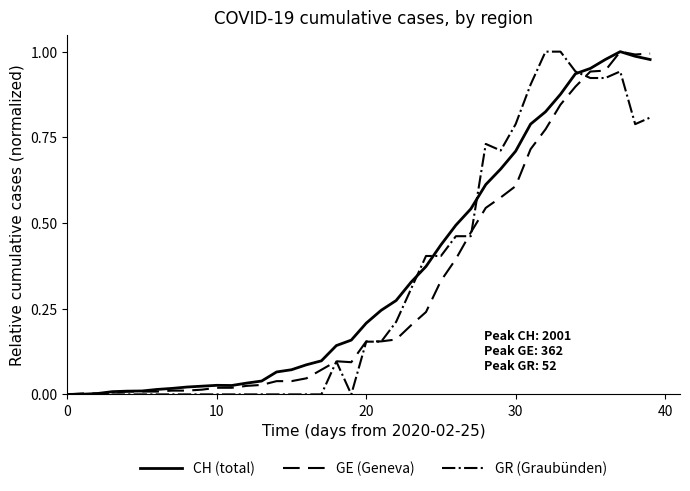

What are all the series names shown in the legend?

CH (total), GE (Geneva), GR (Graubünden)